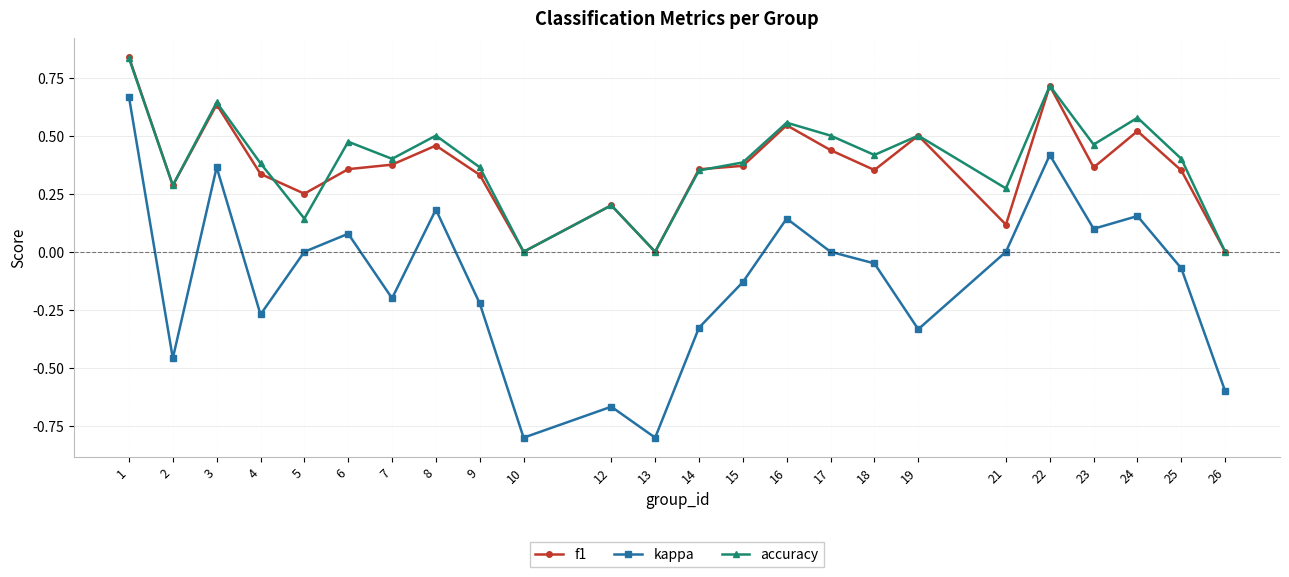

The kappa series shows -1.2 at 13. True or false?

False